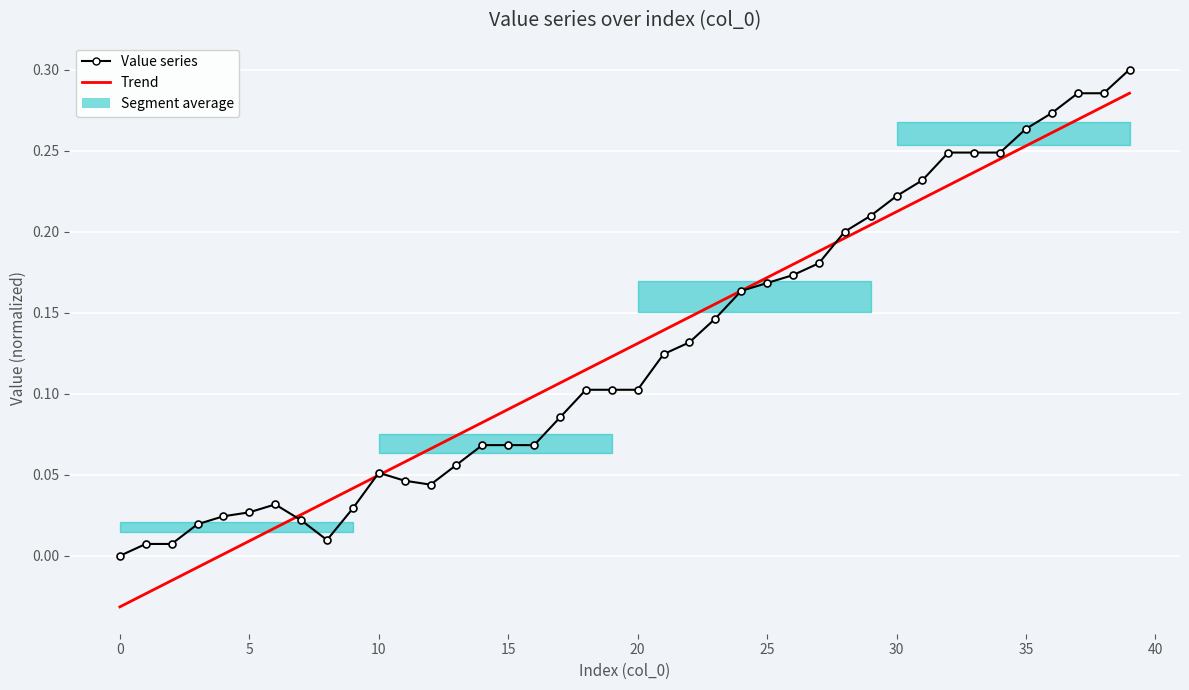

How many data points does each series have?

40